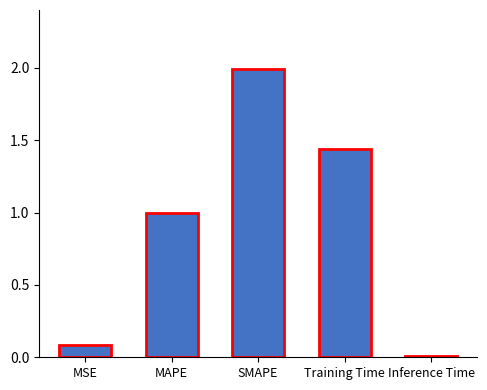

What is the difference between the values at SMAPE and MSE?

1.9